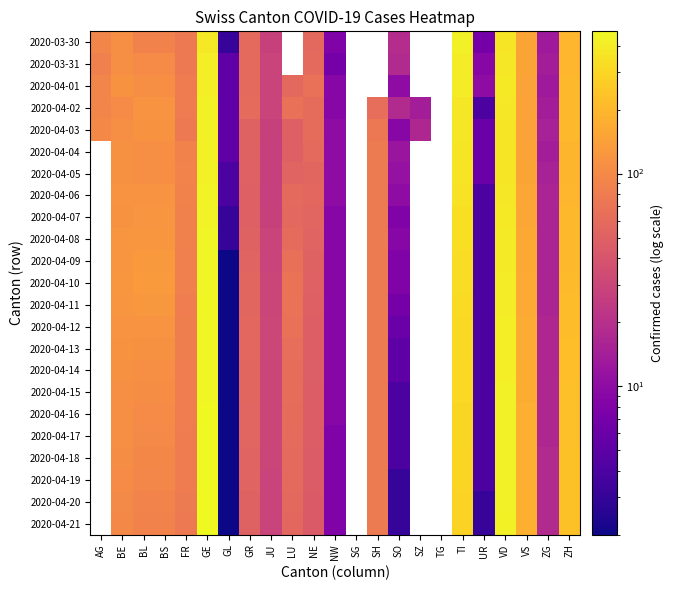

How many distinct data groups are displayed?

23